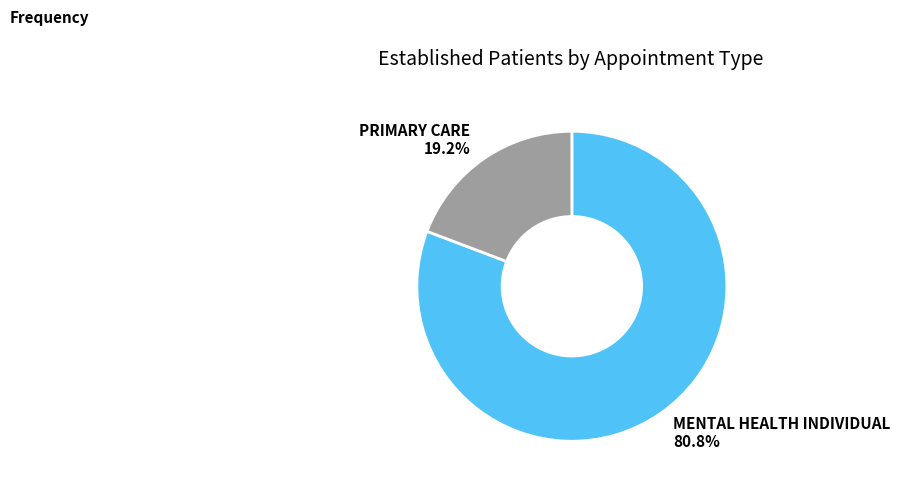

What percentage is the MENTAL HEALTH INDIVIDUAL slice, to the nearest percent?

81%